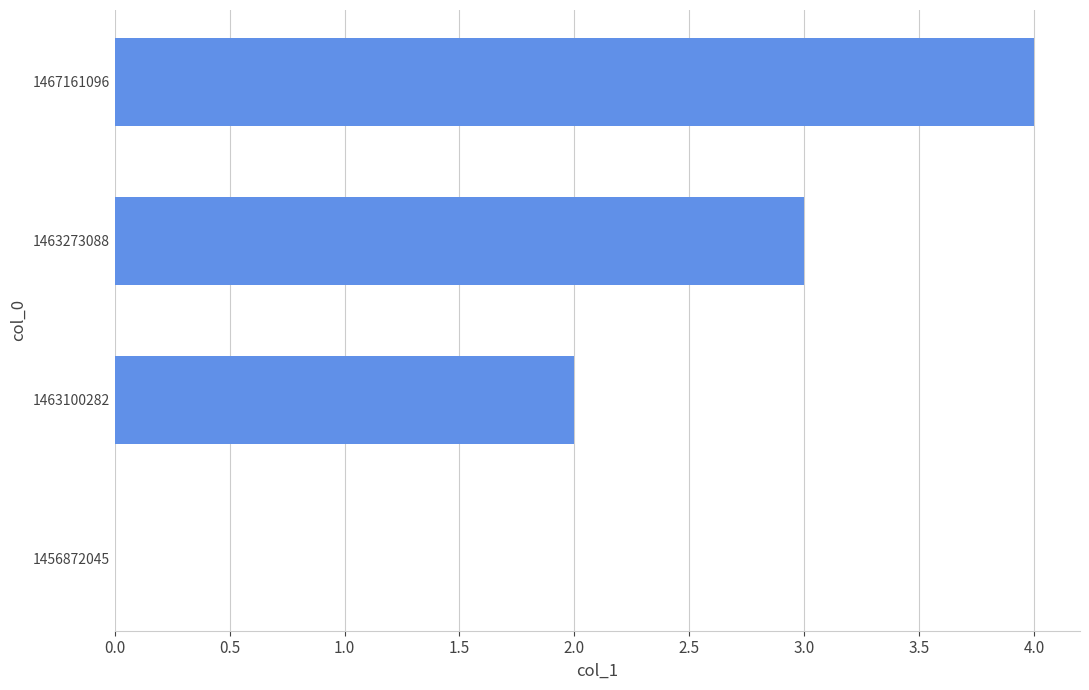

What is the maximum value shown in the chart?

4